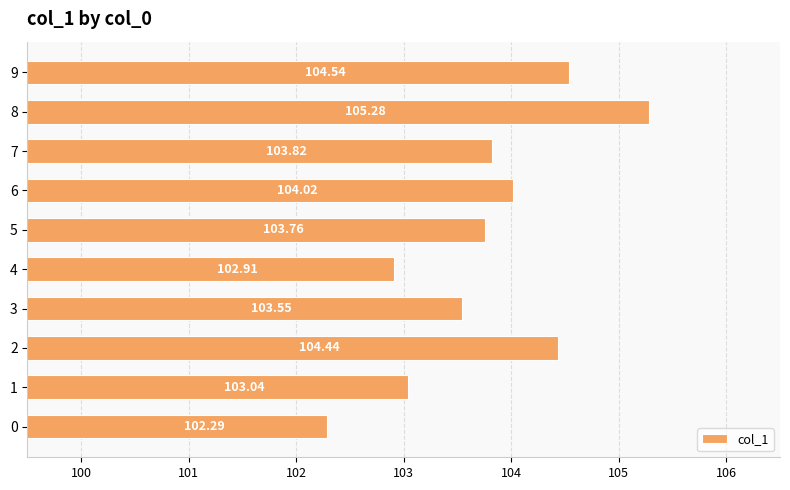

What is the ratio of the value at 5 to the value at 4?

1.0